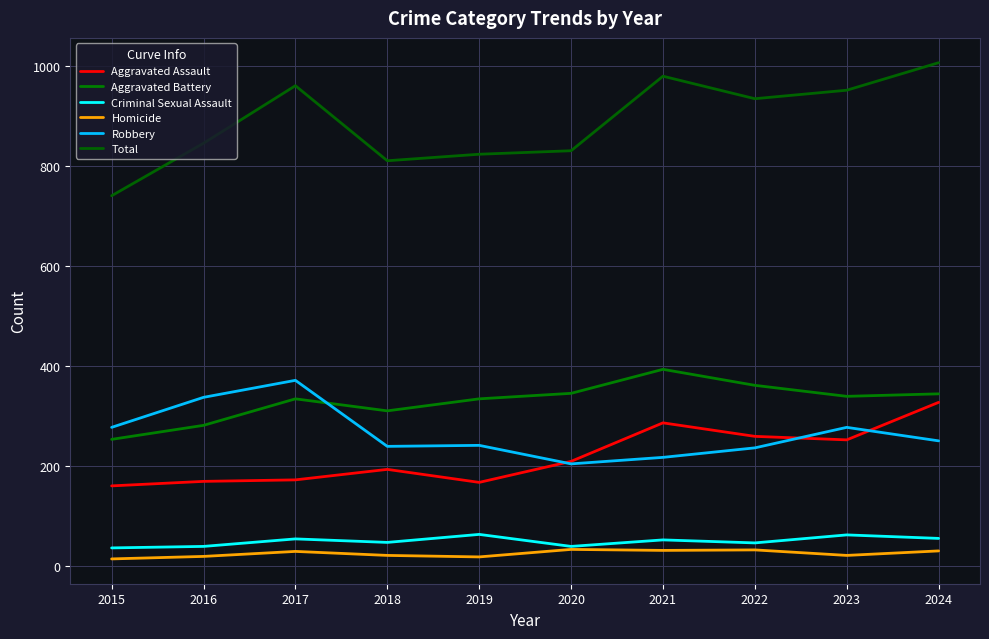

What is the greatest value displayed?

1006